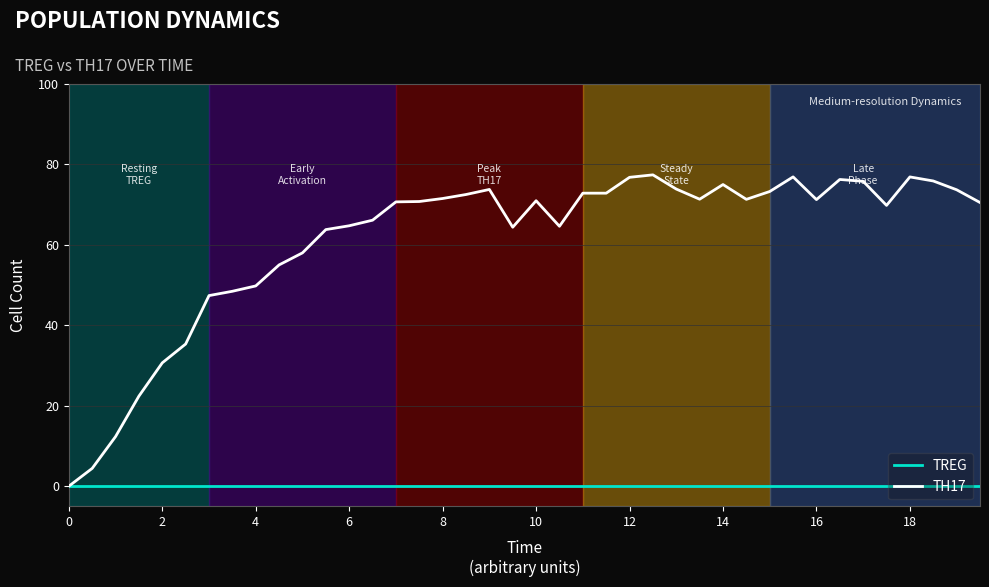

Rank the series by their maximum value, from highest to lowest.

TH17, TREG